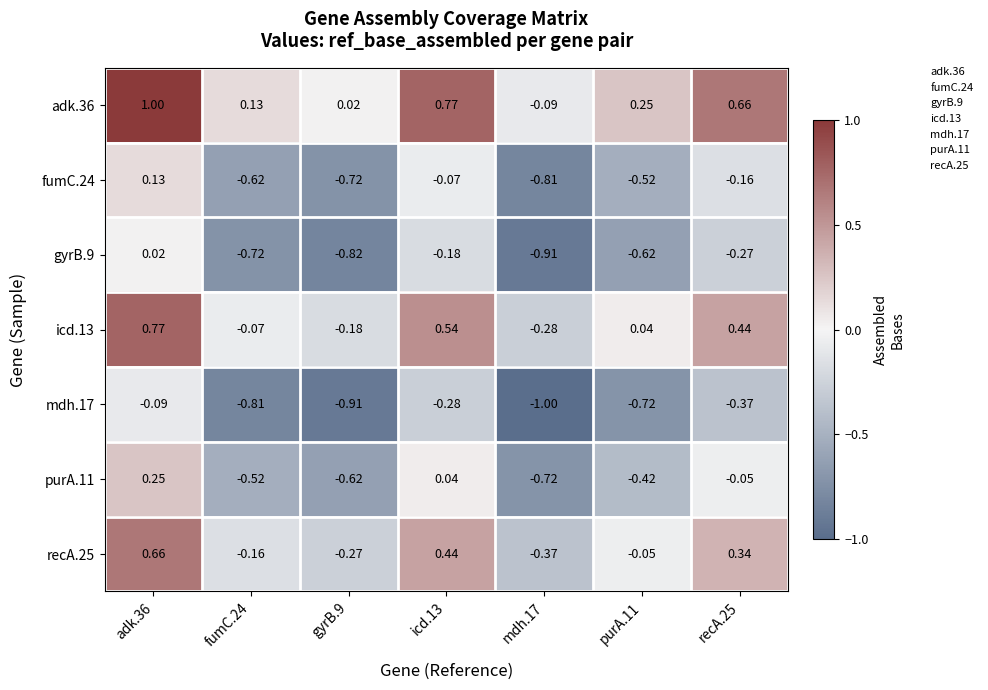

Rank the series at purA.11 from highest to lowest value.

adk.36, icd.13, recA.25, purA.11, fumC.24, gyrB.9, mdh.17